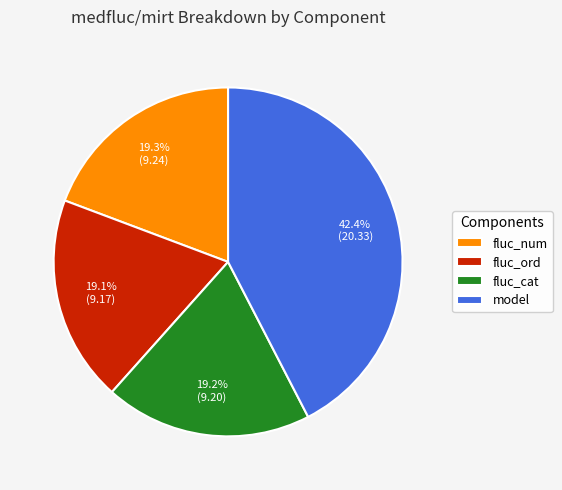

What percentage is the fluc_cat slice, to the nearest percent?

19%